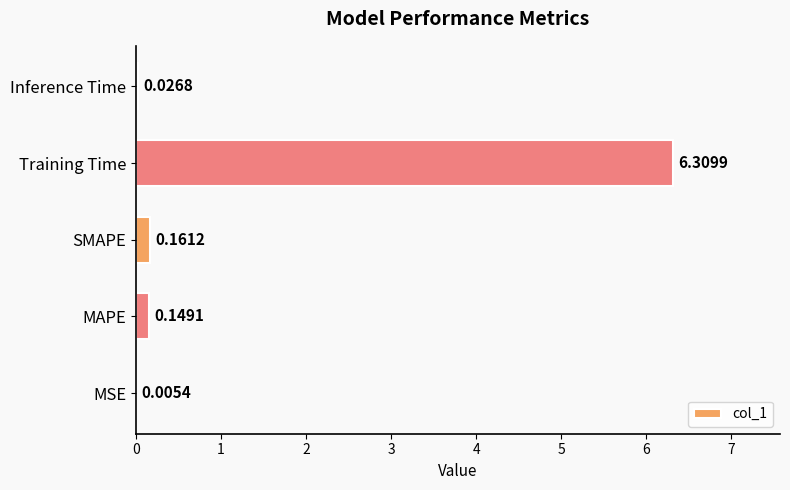

What is the maximum value shown in the chart?

6.3